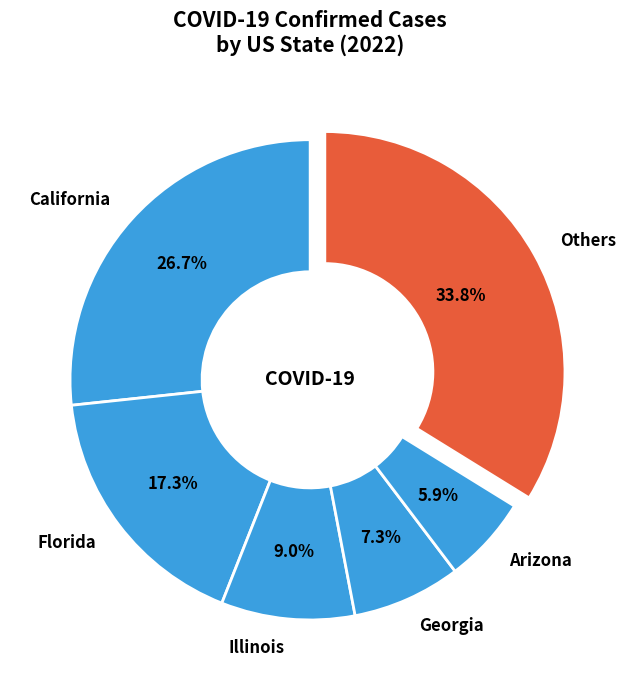

How much of the chart is everything except California?

73.3%